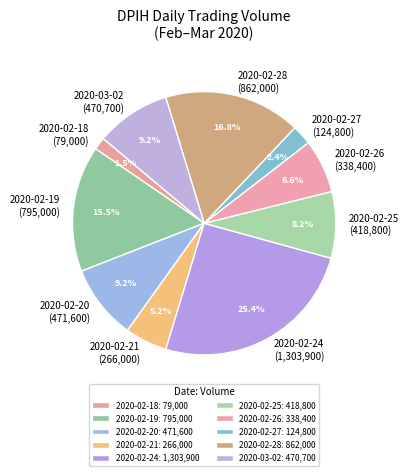

Is 2020-03-02 the majority of the pie?

No